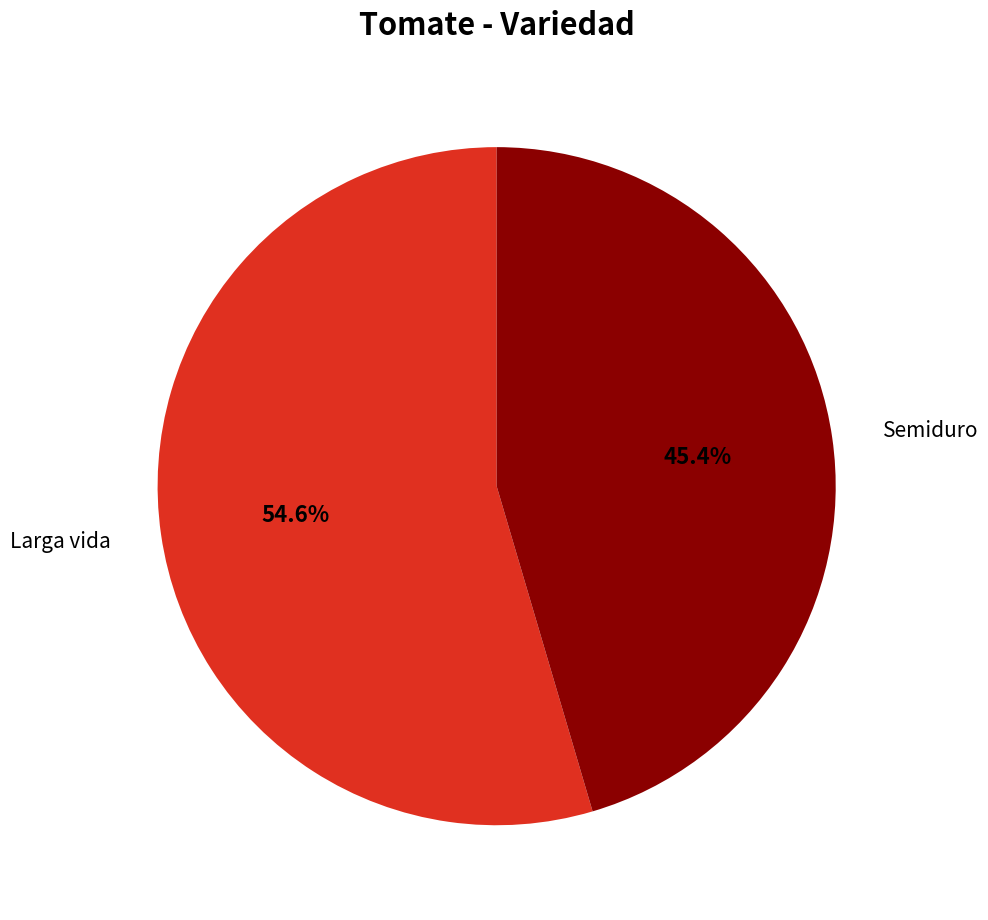

What portion of the pie excludes Larga vida?

45.4%